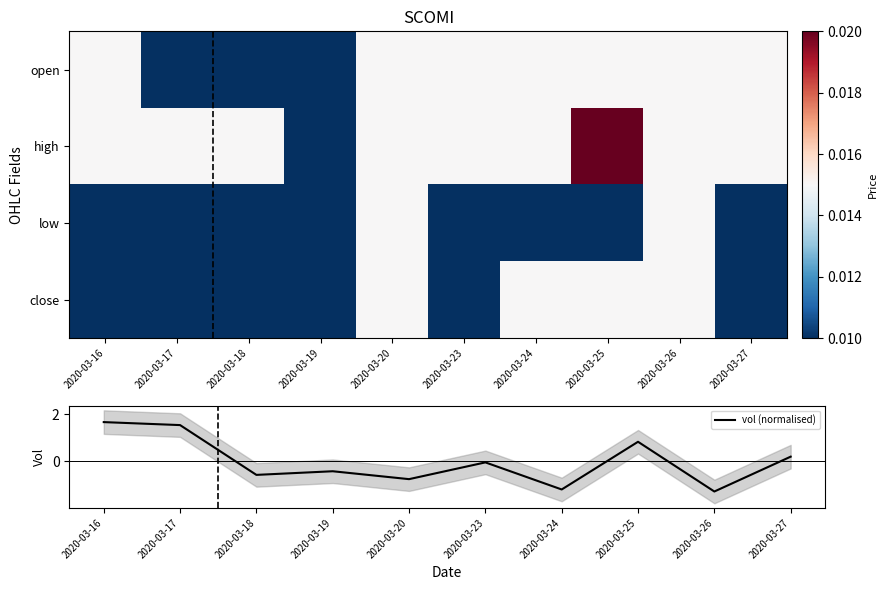

What is the maximum value shown in the chart?

1.7